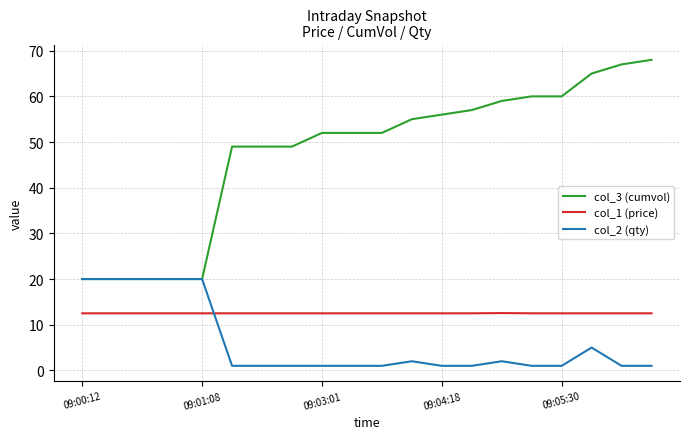

What is the maximum value shown in the chart?

68.0